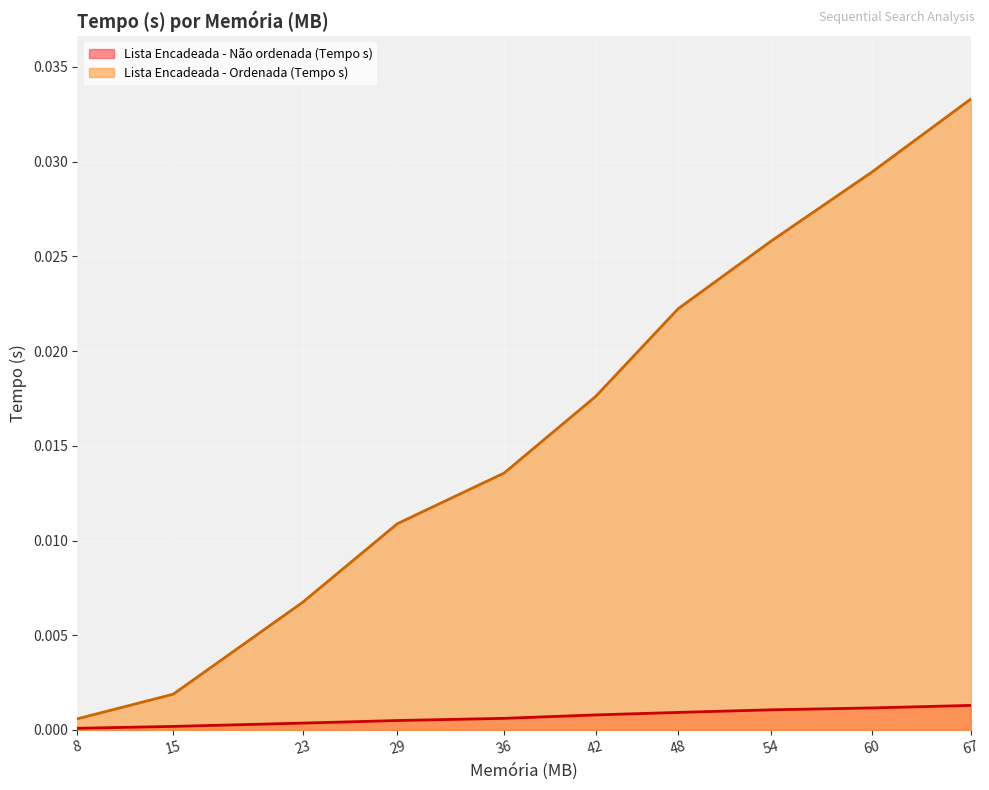

The value of Lista Encadeada - Não ordenada (Tempo s) at 8 is 0.0. True or false?

True